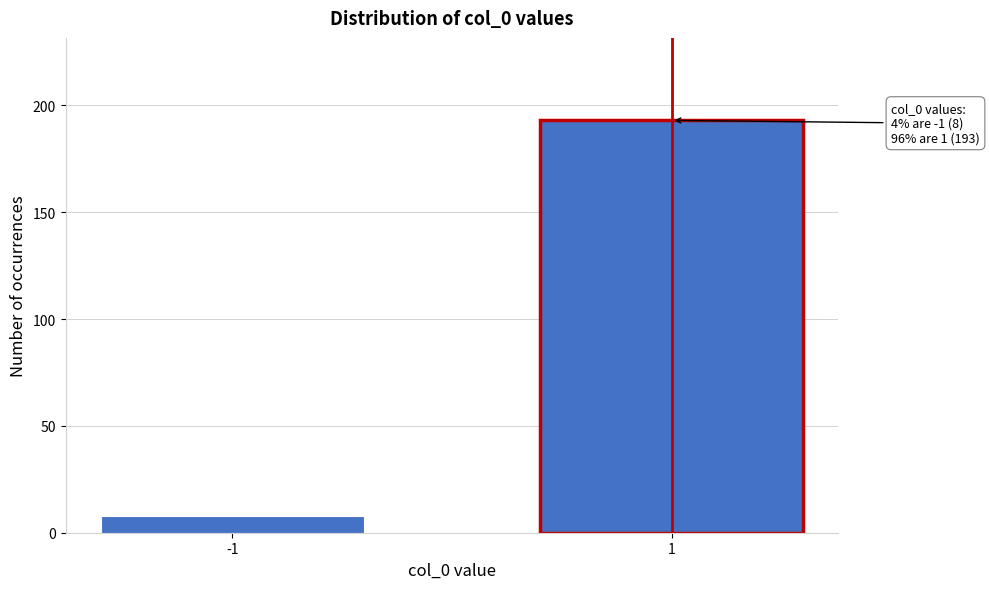

Reading right to left, transcribe all the data shown in this chart.

1=193	-1=8